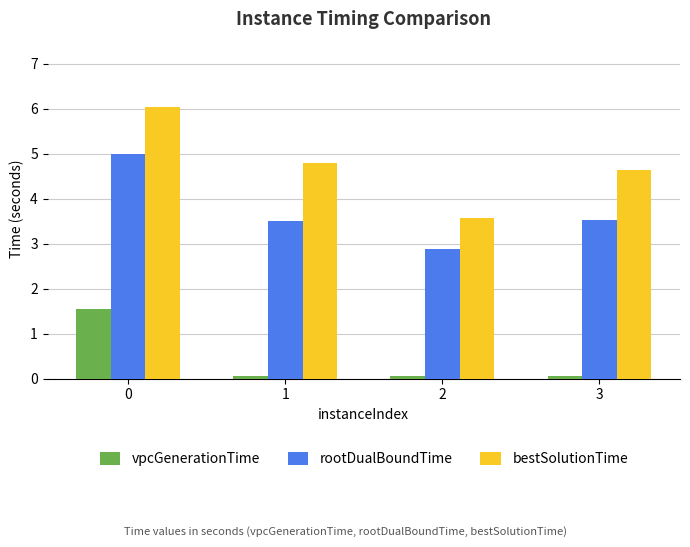

List the series in order of their peak value, highest first.

bestSolutionTime, rootDualBoundTime, vpcGenerationTime